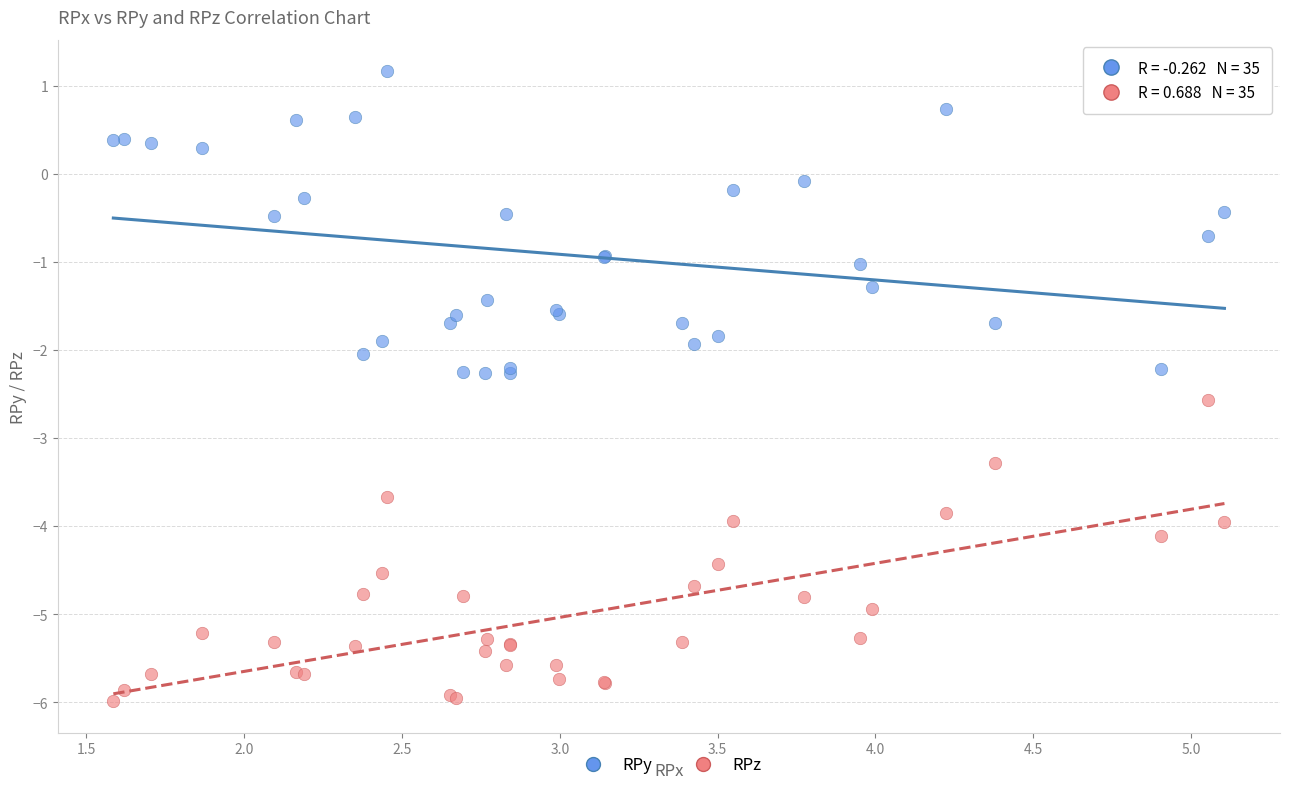

Which series contains the lowest Y value?

RPz